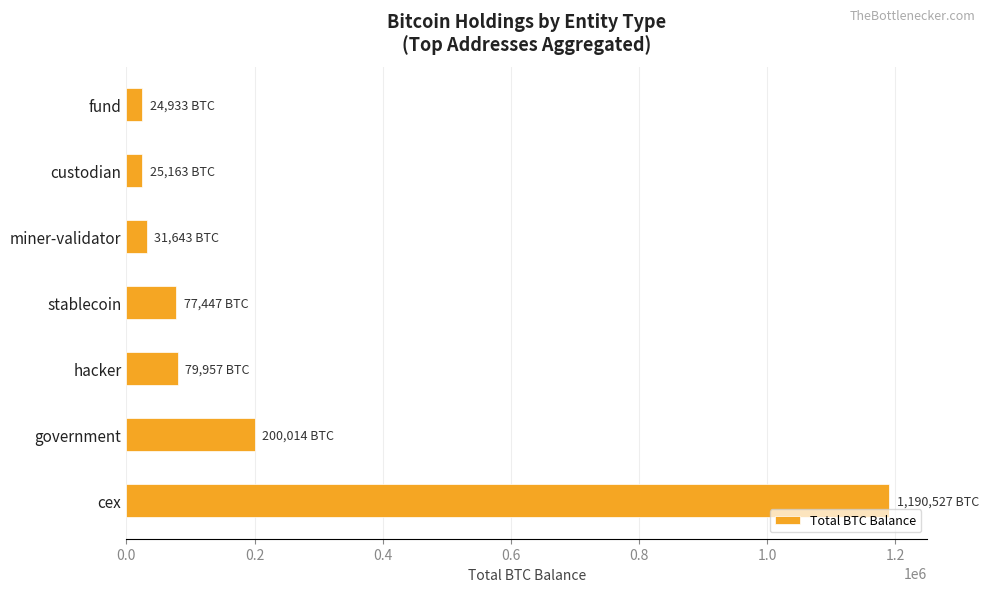

How many data points are less than 77446?

3